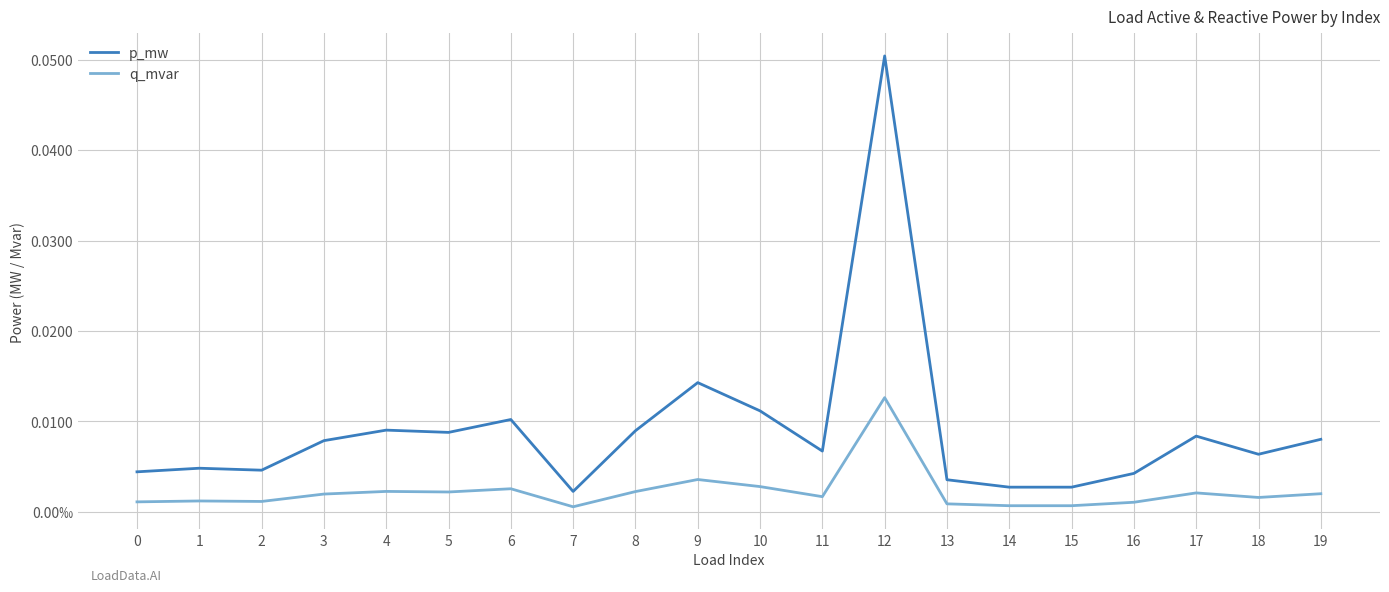

Where is the first local minimum for p_mw?

2